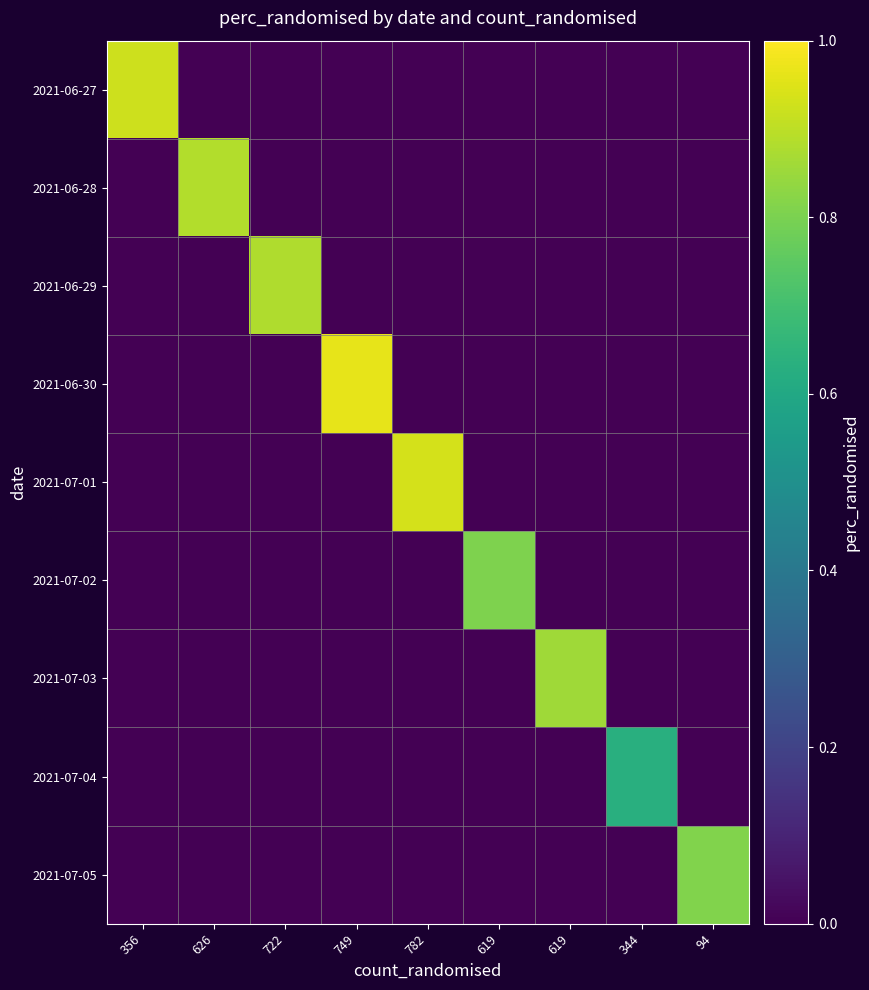

Reading left to right, list all the values displayed in this chart.

2021-06-27: 356=0.9	626=0.0	722=0.0	749=0.0	782=0.0	619=0.0	619=0.0	344=0.0	94=0.0
2021-06-28: 356=0.0	626=0.9	722=0.0	749=0.0	782=0.0	619=0.0	619=0.0	344=0.0	94=0.0
2021-06-29: 356=0.0	626=0.0	722=0.9	749=0.0	782=0.0	619=0.0	619=0.0	344=0.0	94=0.0
2021-06-30: 356=0.0	626=0.0	722=0.0	749=1.0	782=0.0	619=0.0	619=0.0	344=0.0	94=0.0
2021-07-01: 356=0.0	626=0.0	722=0.0	749=0.0	782=0.9	619=0.0	619=0.0	344=0.0	94=0.0
2021-07-02: 356=0.0	626=0.0	722=0.0	749=0.0	782=0.0	619=0.8	619=0.0	344=0.0	94=0.0
2021-07-03: 356=0.0	626=0.0	722=0.0	749=0.0	782=0.0	619=0.0	619=0.9	344=0.0	94=0.0
2021-07-04: 356=0.0	626=0.0	722=0.0	749=0.0	782=0.0	619=0.0	619=0.0	344=0.6	94=0.0
2021-07-05: 356=0.0	626=0.0	722=0.0	749=0.0	782=0.0	619=0.0	619=0.0	344=0.0	94=0.8